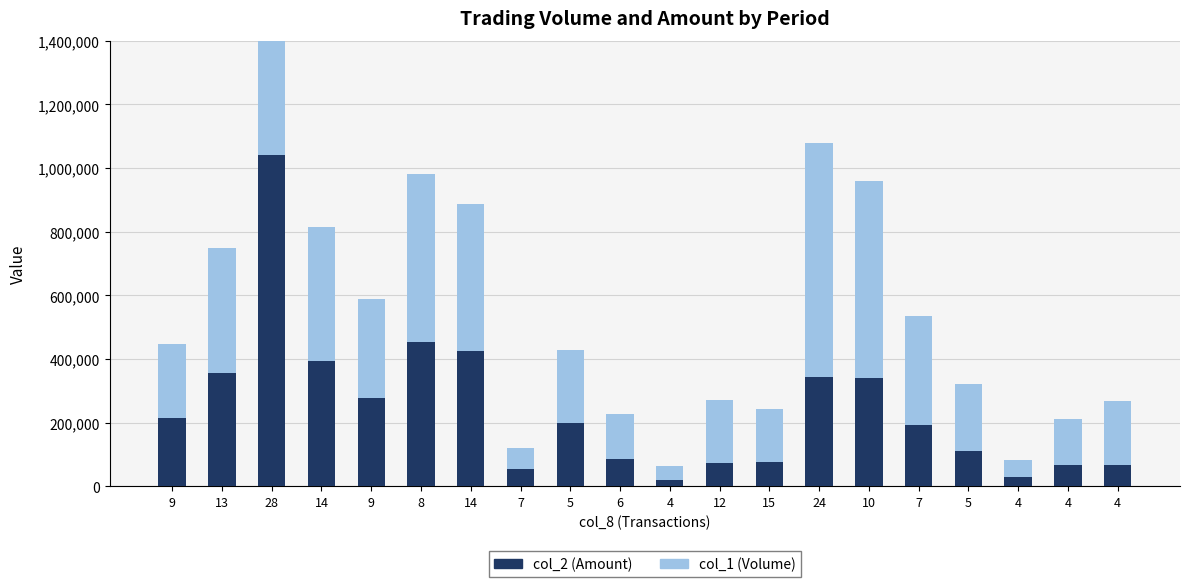

At which label is col_2 (Amount) closest to 530865?

8